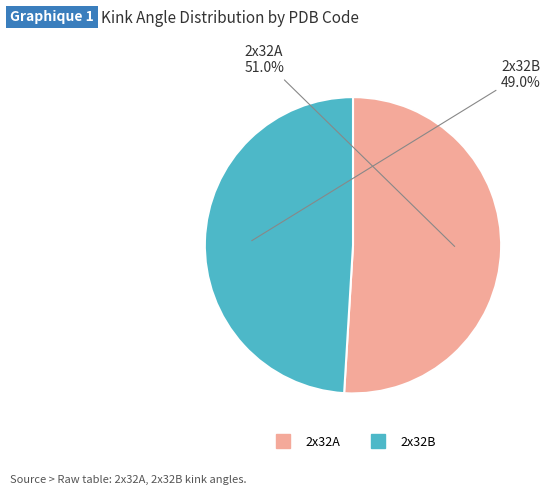

What percentage is the 2x32B slice, to the nearest percent?

49%